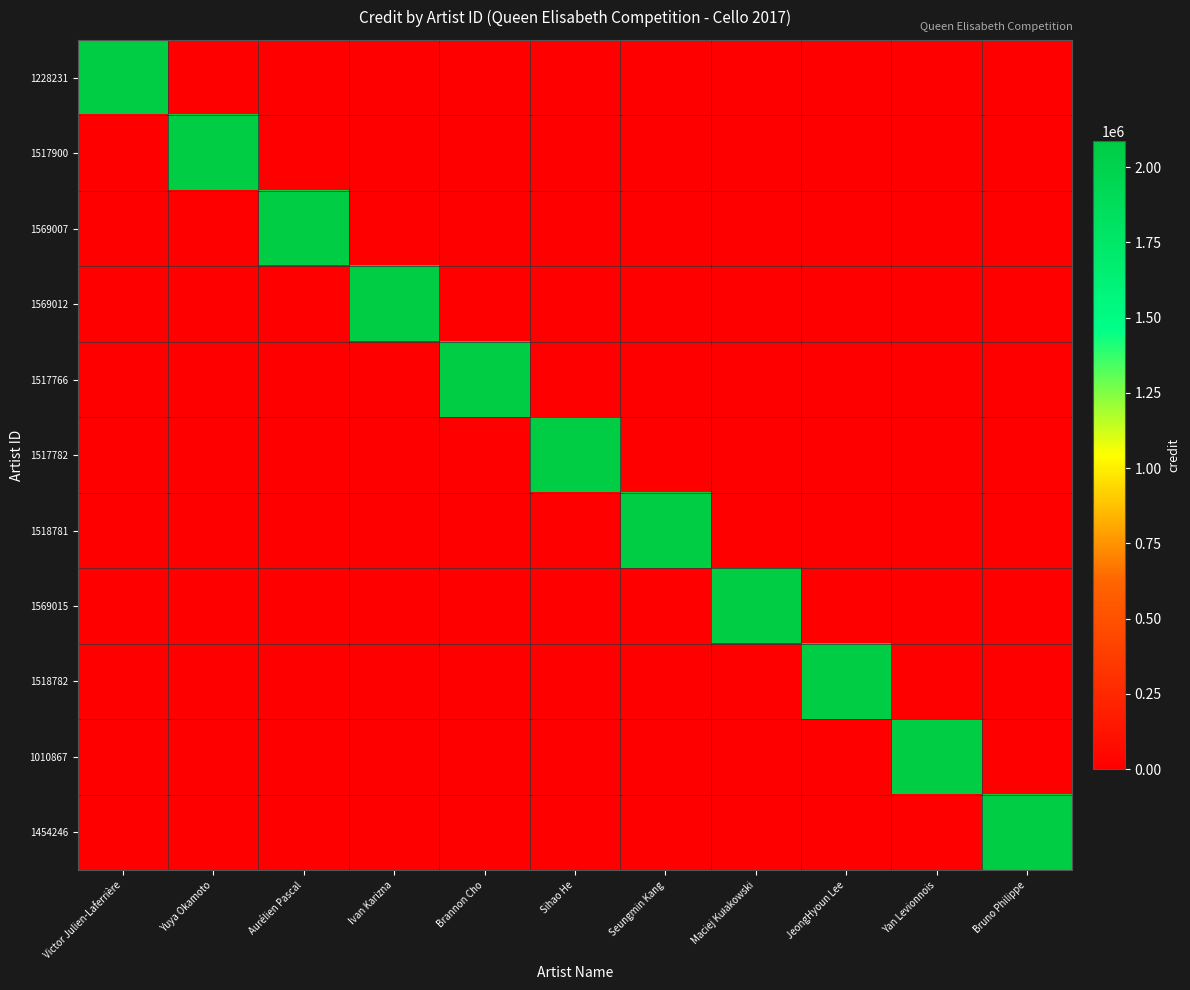

Reading left to right, transcribe all the data shown in this chart.

1228231: Victor Julien-Laferrière=2086881	Yuya Okamoto=0	Aurélien Pascal=0	Ivan Karizna=0	Brannon Cho=0	Sihao He=0	Seungmin Kang=0	Maciej Kułakowski=0	JeongHyoun Lee=0	Yan Levionnois=0	Bruno Philippe=0
1517900: Victor Julien-Laferrière=0	Yuya Okamoto=2086881	Aurélien Pascal=0	Ivan Karizna=0	Brannon Cho=0	Sihao He=0	Seungmin Kang=0	Maciej Kułakowski=0	JeongHyoun Lee=0	Yan Levionnois=0	Bruno Philippe=0
1569007: Victor Julien-Laferrière=0	Yuya Okamoto=0	Aurélien Pascal=2086881	Ivan Karizna=0	Brannon Cho=0	Sihao He=0	Seungmin Kang=0	Maciej Kułakowski=0	JeongHyoun Lee=0	Yan Levionnois=0	Bruno Philippe=0
1569012: Victor Julien-Laferrière=0	Yuya Okamoto=0	Aurélien Pascal=0	Ivan Karizna=2086881	Brannon Cho=0	Sihao He=0	Seungmin Kang=0	Maciej Kułakowski=0	JeongHyoun Lee=0	Yan Levionnois=0	Bruno Philippe=0
1517766: Victor Julien-Laferrière=0	Yuya Okamoto=0	Aurélien Pascal=0	Ivan Karizna=0	Brannon Cho=2086881	Sihao He=0	Seungmin Kang=0	Maciej Kułakowski=0	JeongHyoun Lee=0	Yan Levionnois=0	Bruno Philippe=0
1517782: Victor Julien-Laferrière=0	Yuya Okamoto=0	Aurélien Pascal=0	Ivan Karizna=0	Brannon Cho=0	Sihao He=2086881	Seungmin Kang=0	Maciej Kułakowski=0	JeongHyoun Lee=0	Yan Levionnois=0	Bruno Philippe=0
1518781: Victor Julien-Laferrière=0	Yuya Okamoto=0	Aurélien Pascal=0	Ivan Karizna=0	Brannon Cho=0	Sihao He=0	Seungmin Kang=2086881	Maciej Kułakowski=0	JeongHyoun Lee=0	Yan Levionnois=0	Bruno Philippe=0
1569015: Victor Julien-Laferrière=0	Yuya Okamoto=0	Aurélien Pascal=0	Ivan Karizna=0	Brannon Cho=0	Sihao He=0	Seungmin Kang=0	Maciej Kułakowski=2086881	JeongHyoun Lee=0	Yan Levionnois=0	Bruno Philippe=0
1518782: Victor Julien-Laferrière=0	Yuya Okamoto=0	Aurélien Pascal=0	Ivan Karizna=0	Brannon Cho=0	Sihao He=0	Seungmin Kang=0	Maciej Kułakowski=0	JeongHyoun Lee=2086881	Yan Levionnois=0	Bruno Philippe=0
1010867: Victor Julien-Laferrière=0	Yuya Okamoto=0	Aurélien Pascal=0	Ivan Karizna=0	Brannon Cho=0	Sihao He=0	Seungmin Kang=0	Maciej Kułakowski=0	JeongHyoun Lee=0	Yan Levionnois=2086881	Bruno Philippe=0
1454246: Victor Julien-Laferrière=0	Yuya Okamoto=0	Aurélien Pascal=0	Ivan Karizna=0	Brannon Cho=0	Sihao He=0	Seungmin Kang=0	Maciej Kułakowski=0	JeongHyoun Lee=0	Yan Levionnois=0	Bruno Philippe=2086881